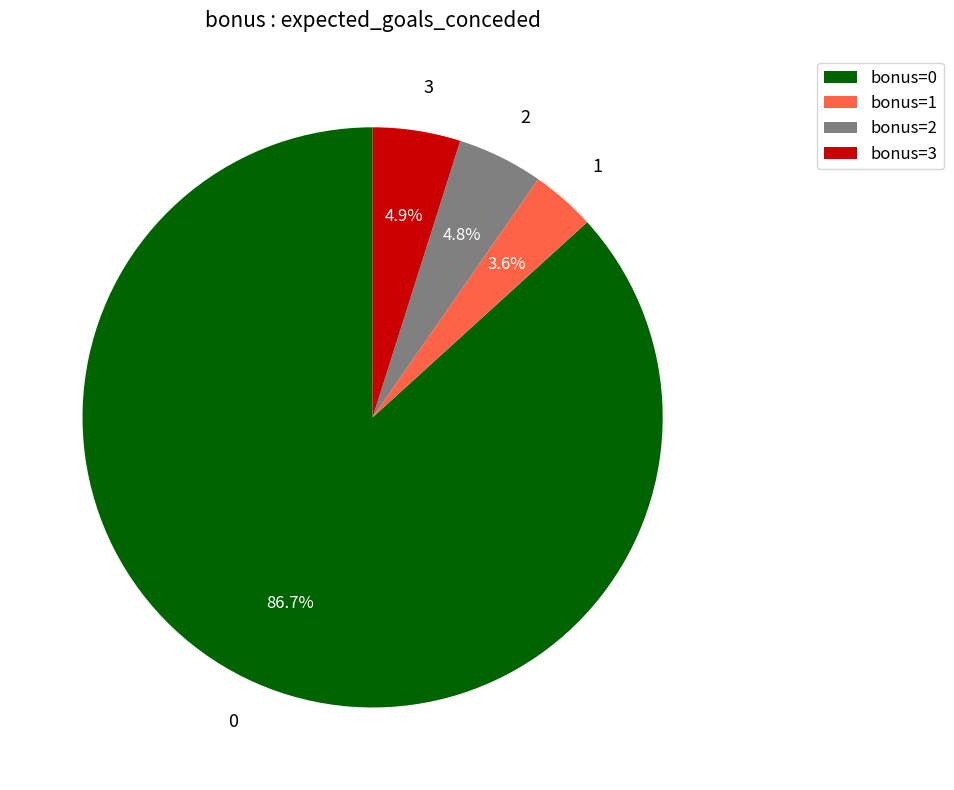

Is there any slice that represents more than half of the pie?

Yes